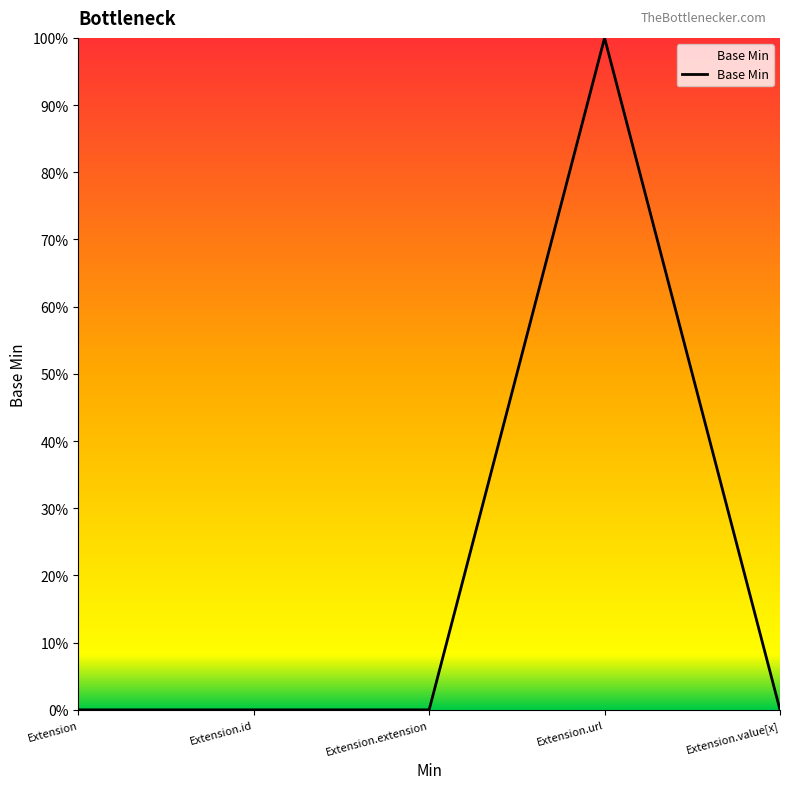

Which category has the lowest value across all series?

Extension